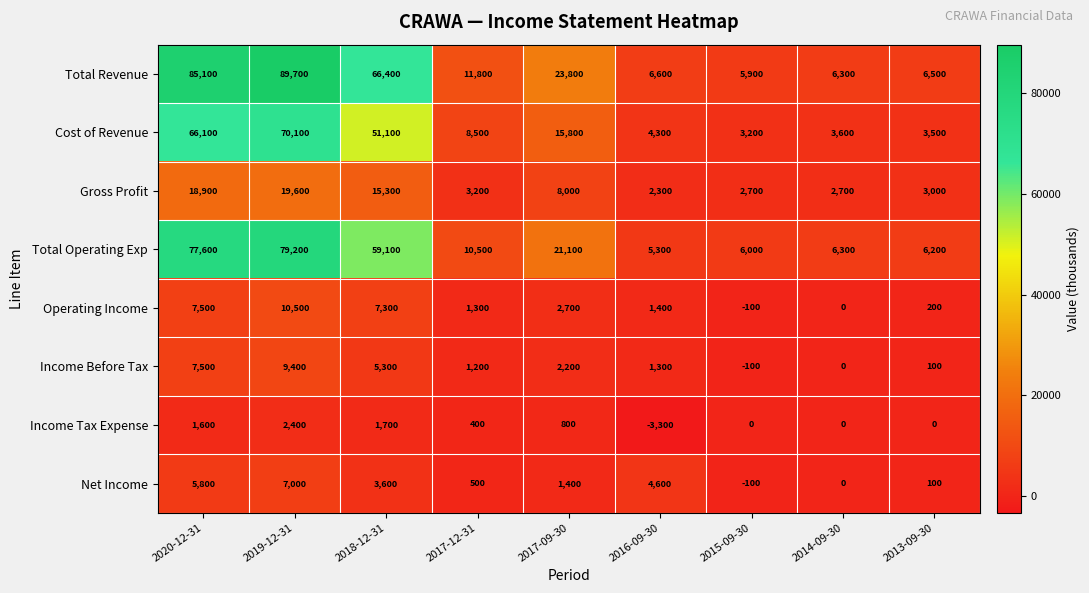

What is the total value across all series at 2017-09-30?

75800